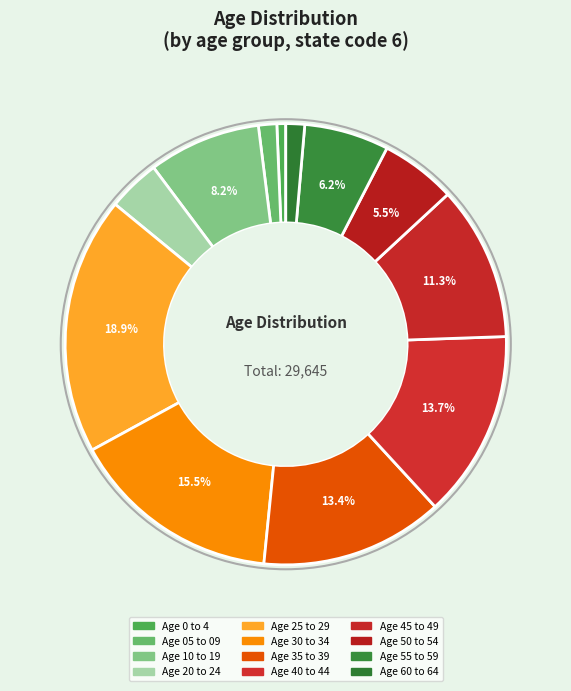

What percentage is NOT represented by Age 55 to 59?

93.8%